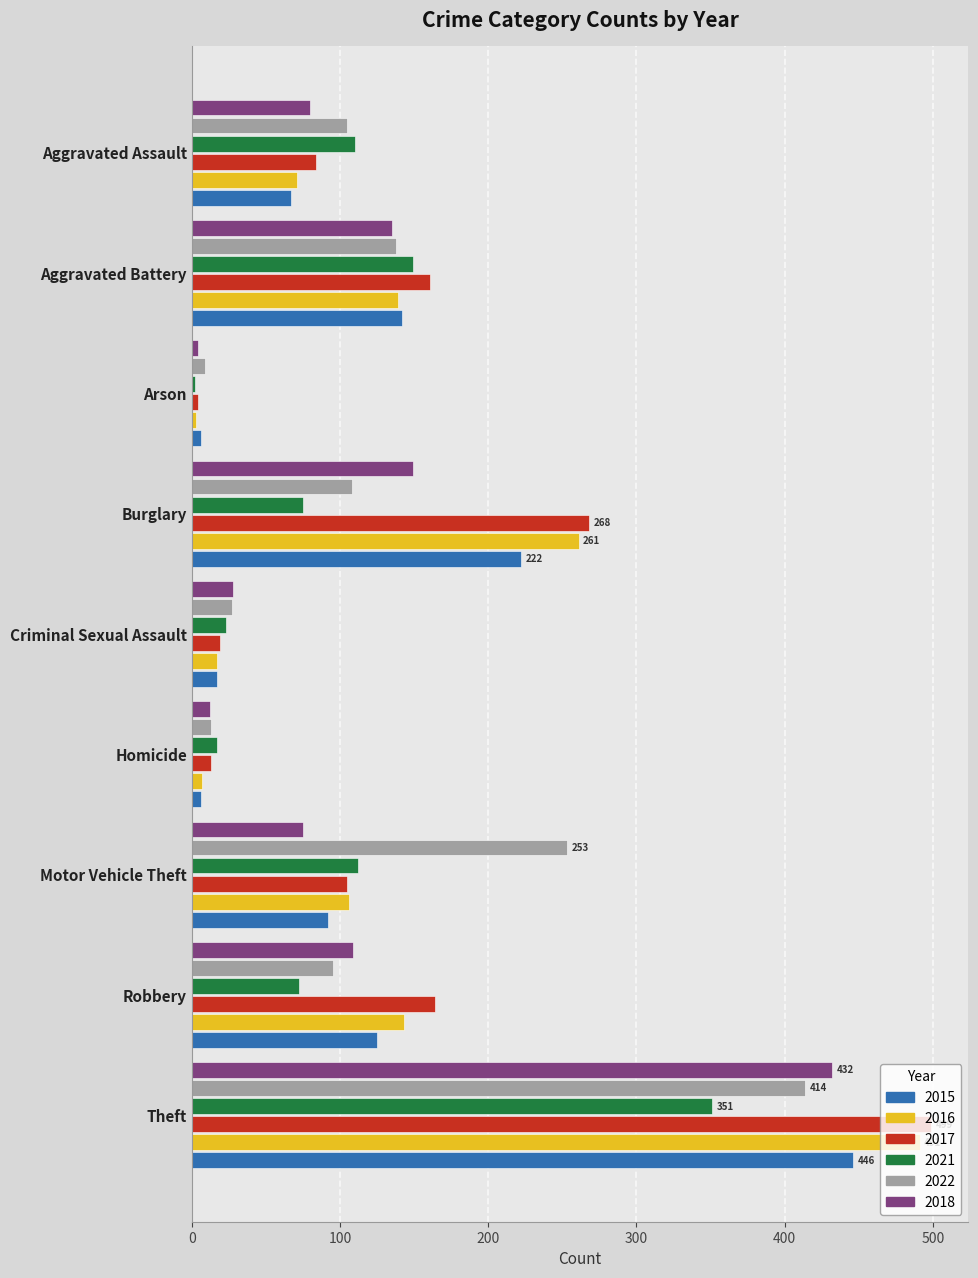

The 2017 series shows 19 at Criminal Sexual Assault. True or false?

True